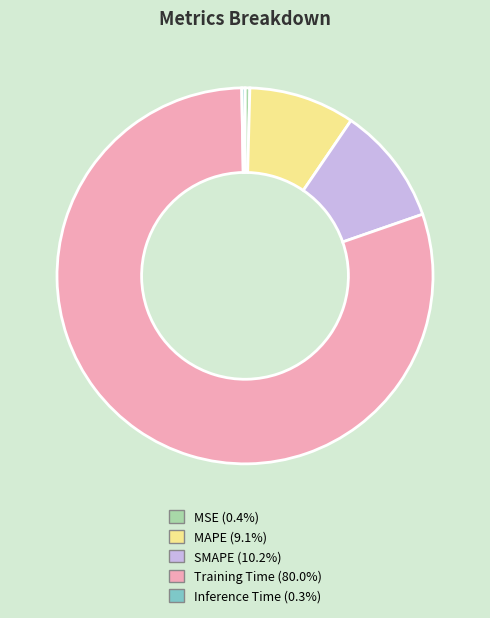

Does MAPE (9.1%) account for over 50% of the chart?

No